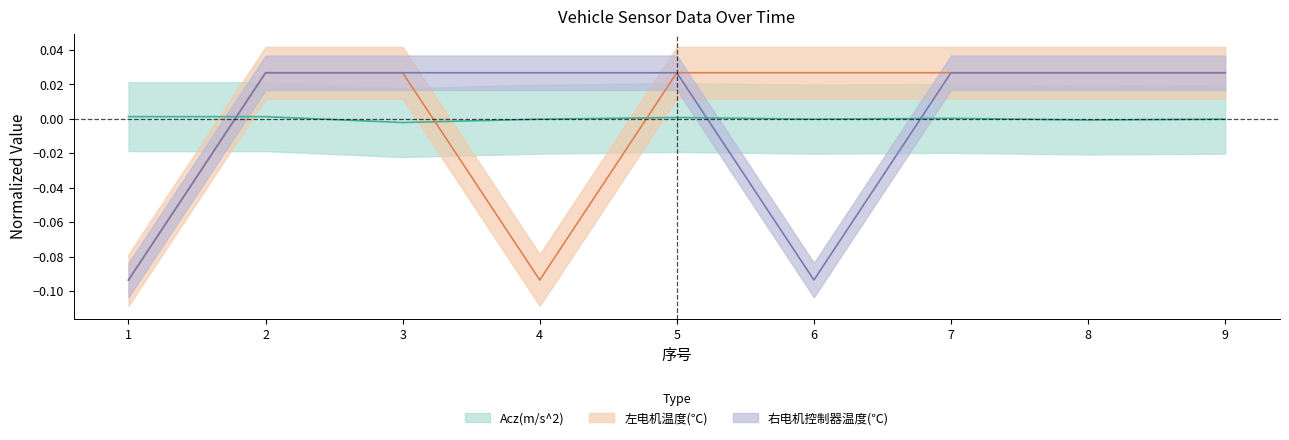

How many data points in Acz(m/s^2) are less than 0?

5